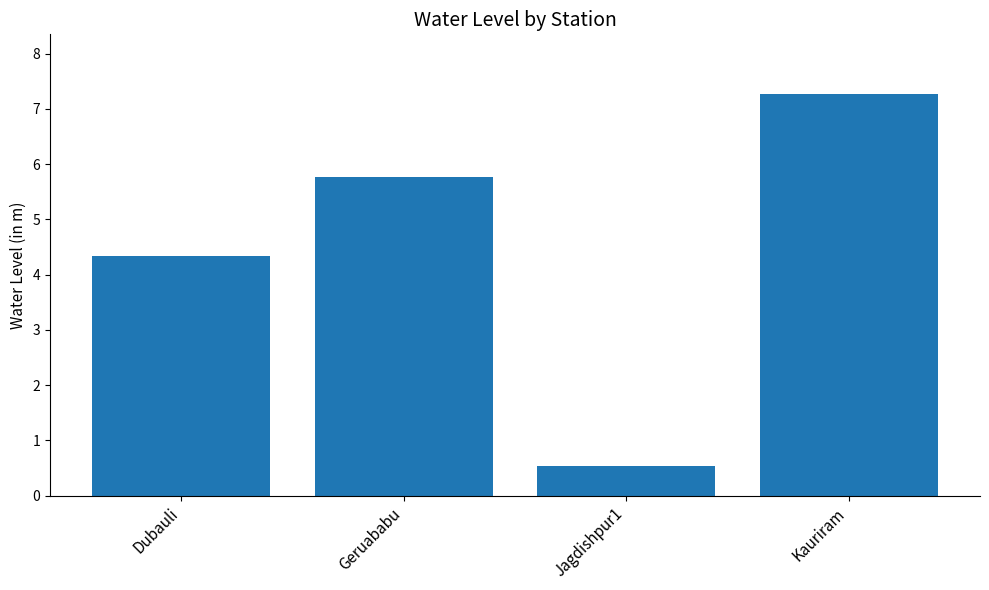

Rank the categories by value from lowest to highest.

Jagdishpur1, Dubauli, Geruababu, Kauriram